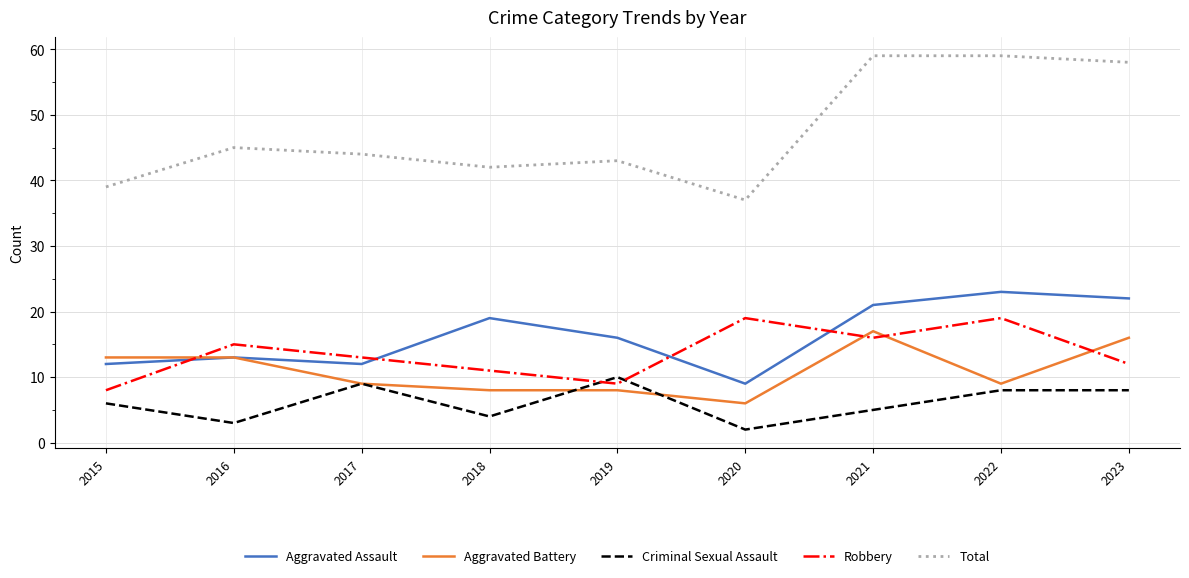

At which label does Aggravated Assault first exceed 16?

2018